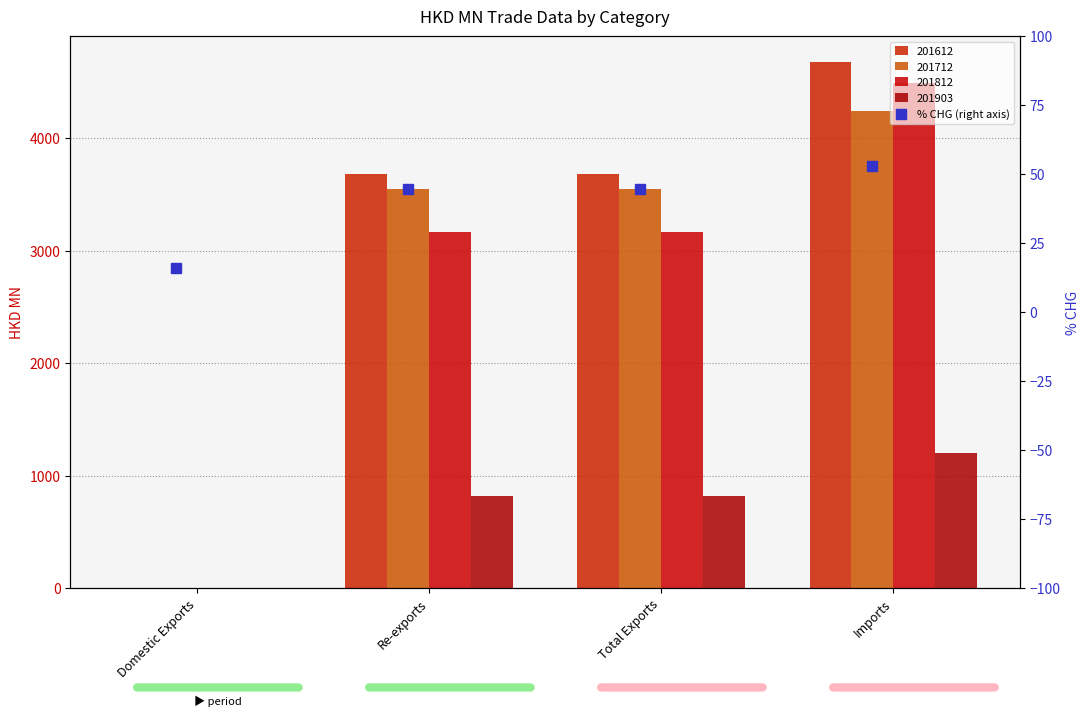

At which label is 201812 closest to 2245?

Re-exports